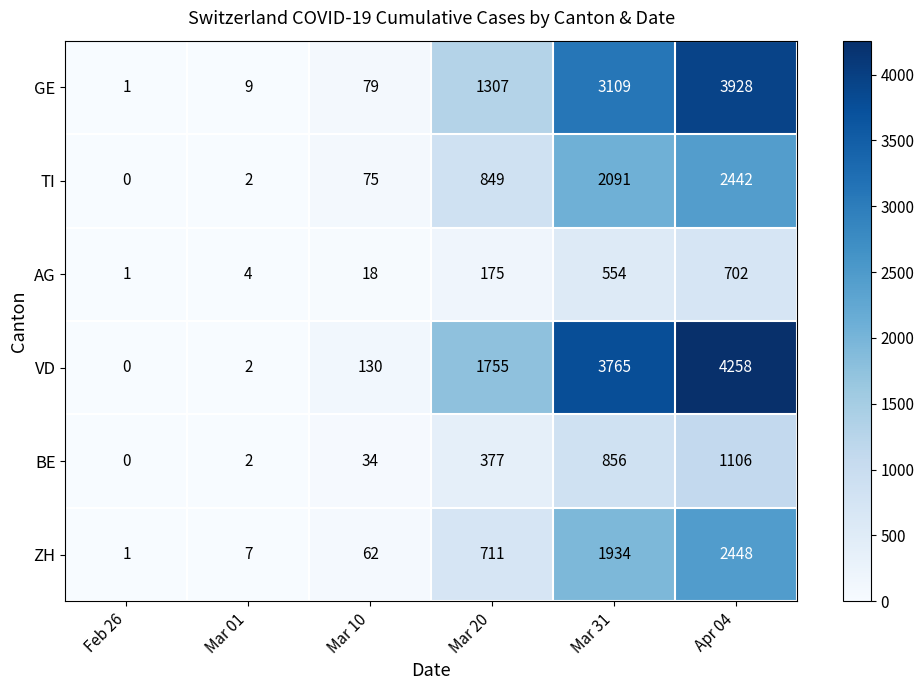

Which series has the largest total across all categories?

VD